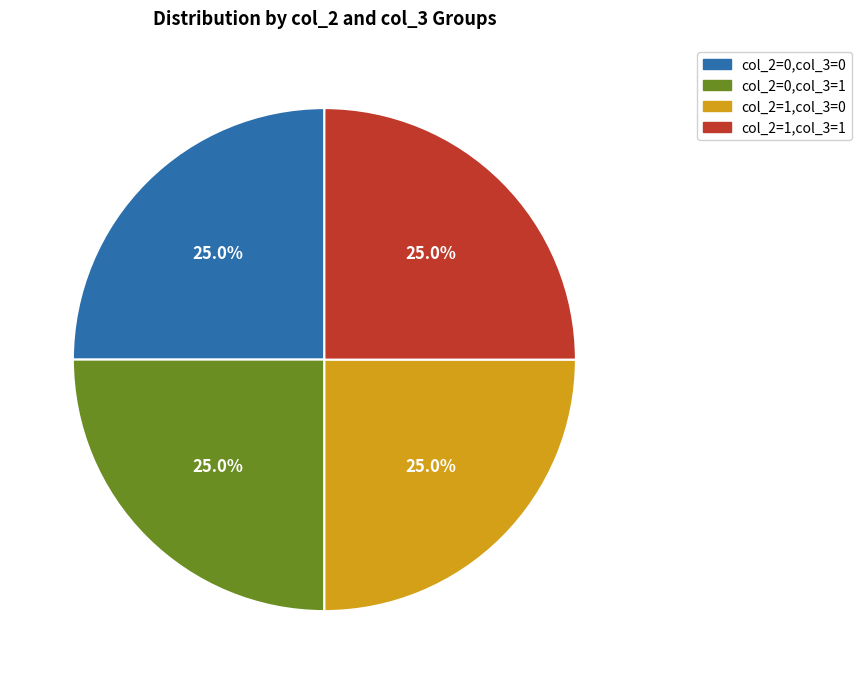

To the nearest percent, what is the average slice percentage?

25%